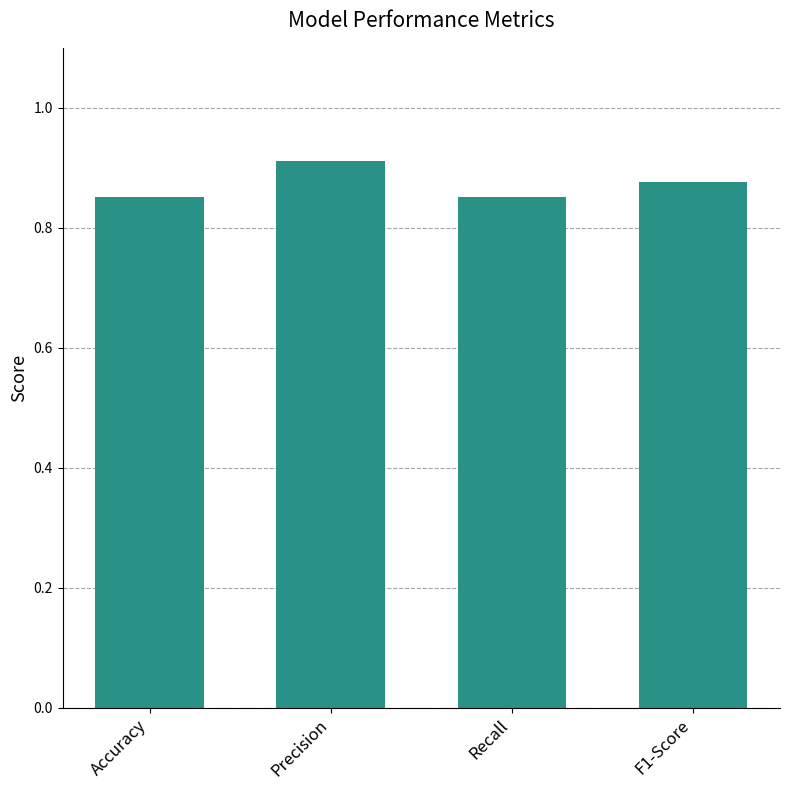

What is the label of the 4th bar from the right?

Accuracy